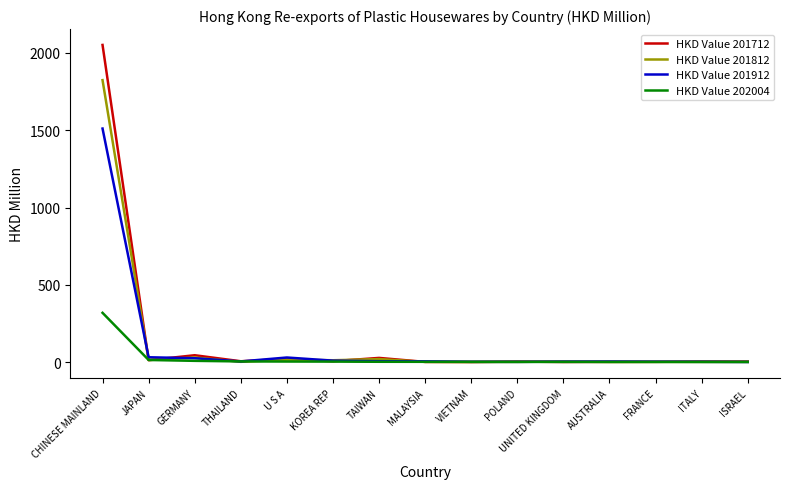

How many values in the HKD Value 202004 series exceed 1?

9